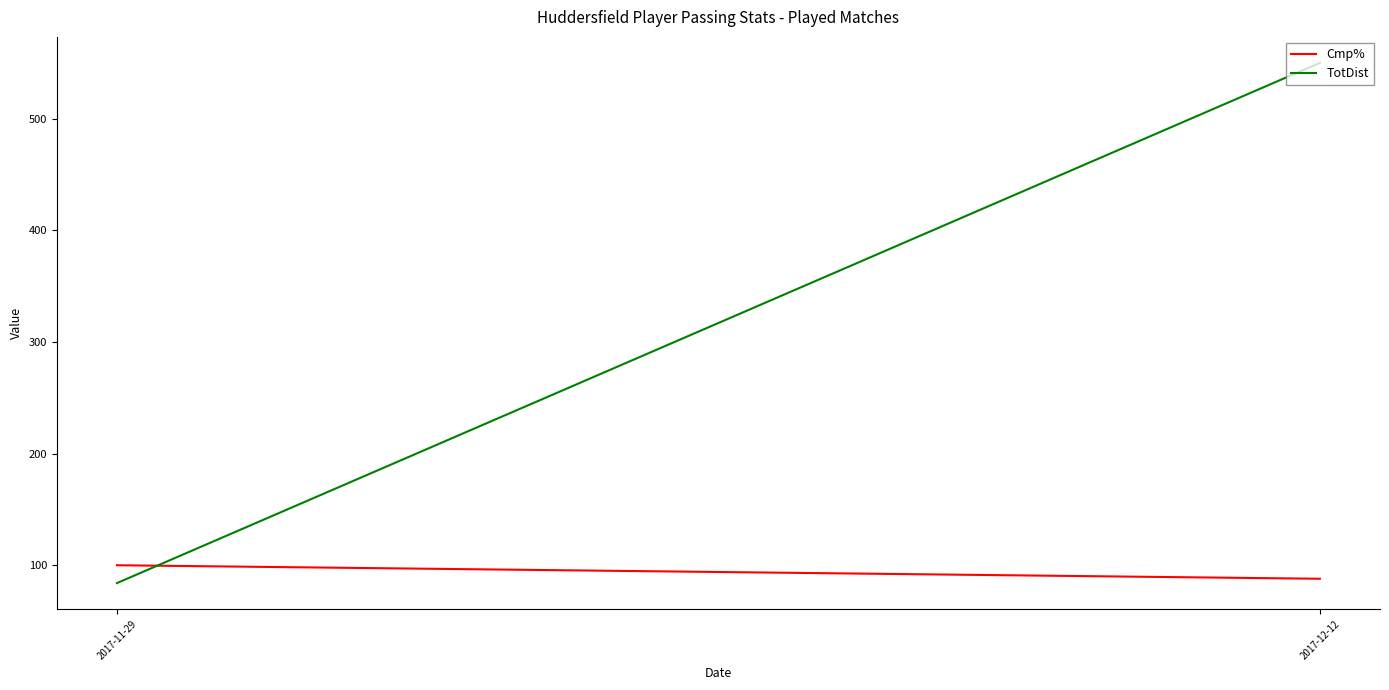

What are all the series names shown in the legend?

Cmp%, TotDist